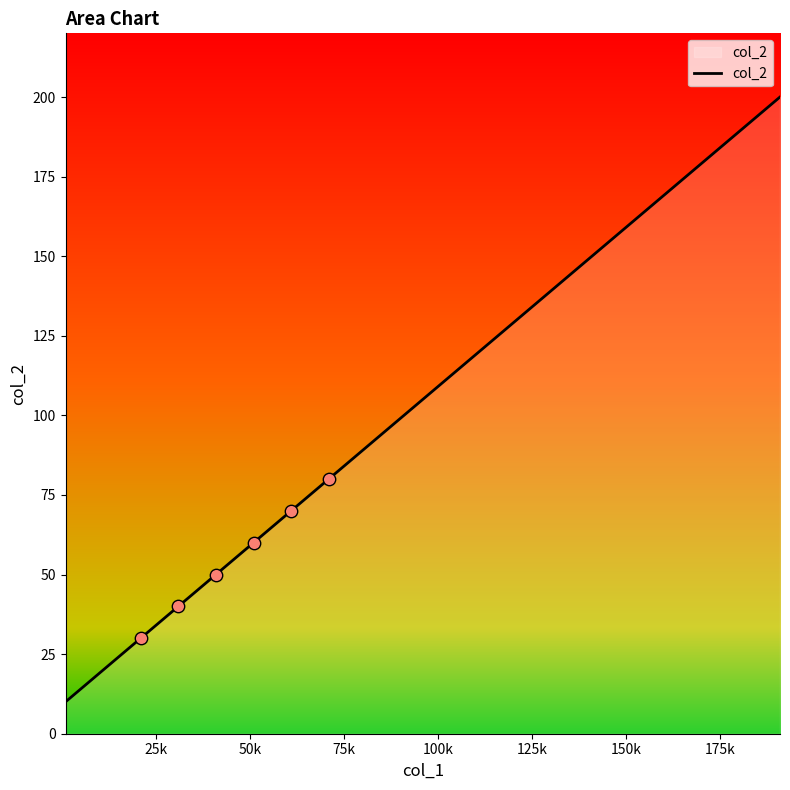

What is the difference between the maximum and minimum values?

190